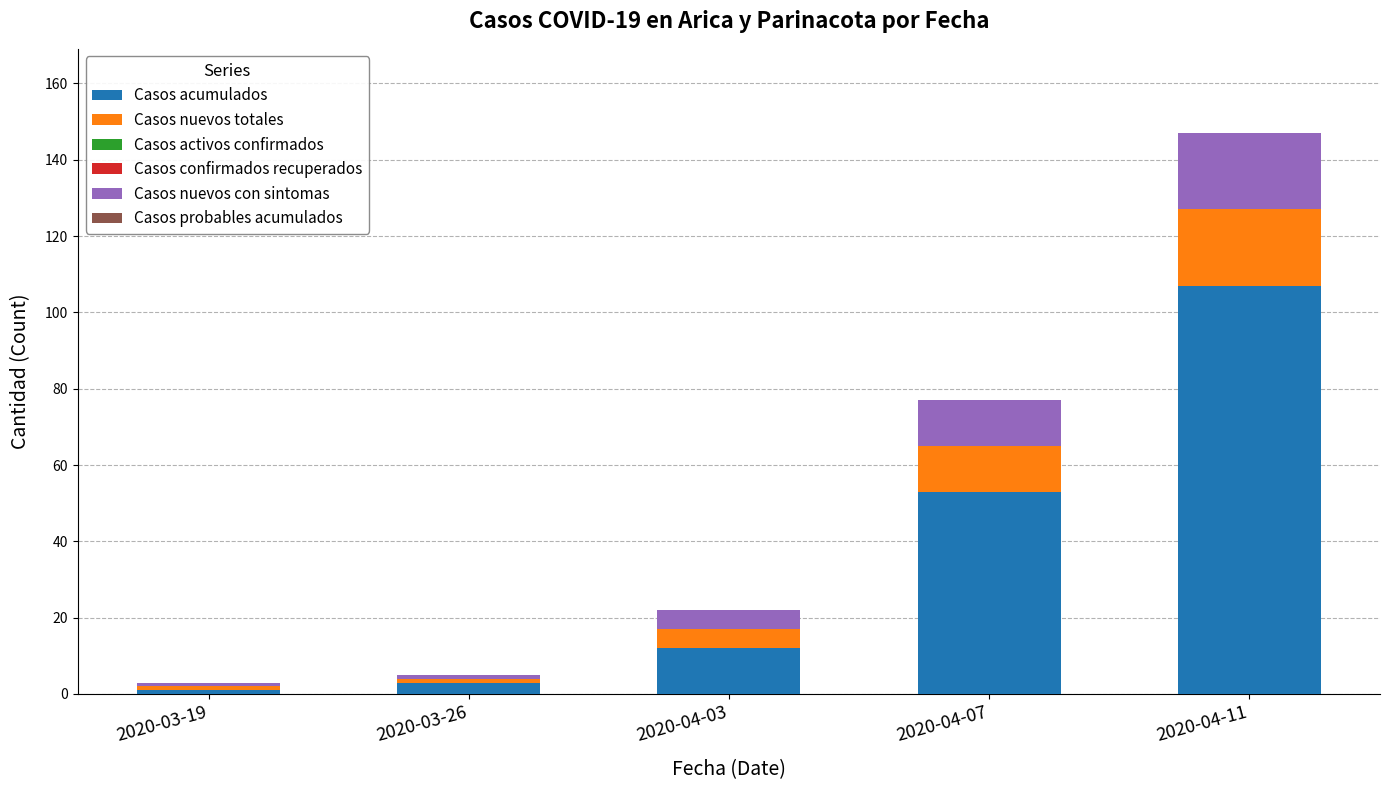

Reading left to right, transcribe the values for Casos acumulados.

2020-03-19=1	2020-03-26=3	2020-04-03=12	2020-04-07=53	2020-04-11=107